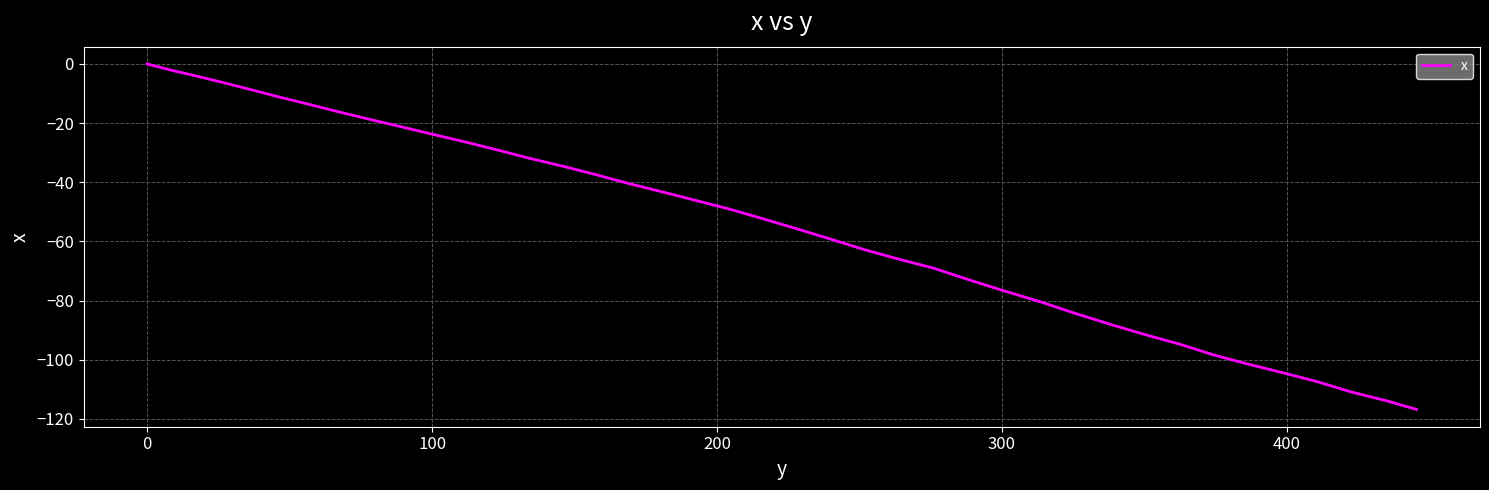

What is the difference between the maximum and minimum values?

116.8